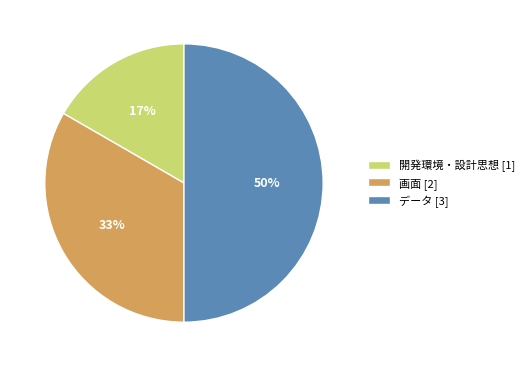

Rank the categories by value from lowest to highest.

開発環境・設計思想, 画面, データ